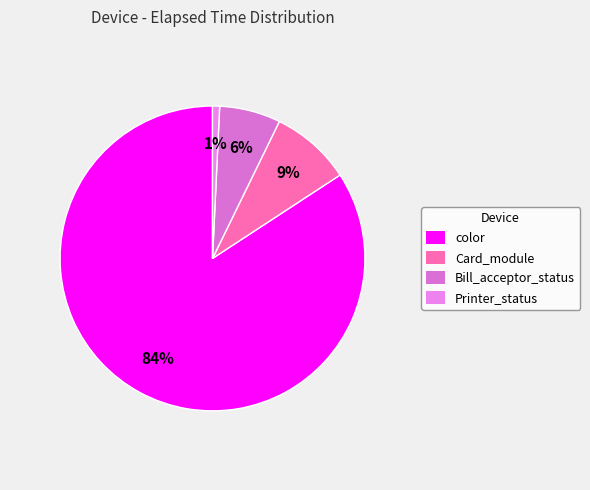

Rank the categories by value from highest to lowest.

color, Card_module, Bill_acceptor_status, Printer_status